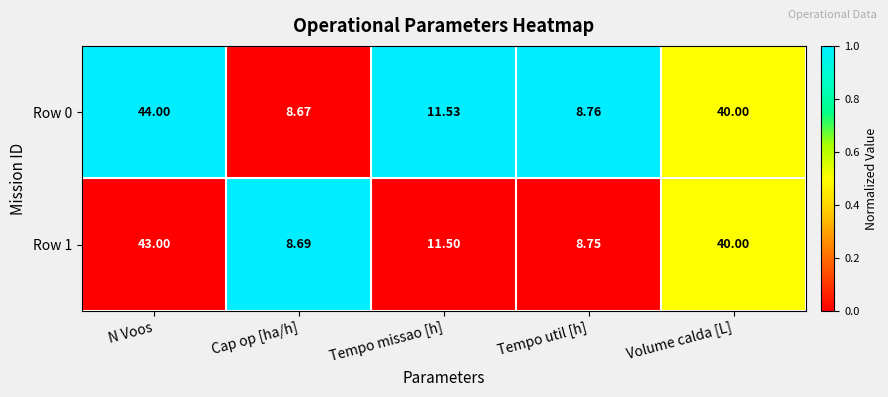

Which series changed the most between Cap op [ha/h] and Tempo missao [h]?

Row 0